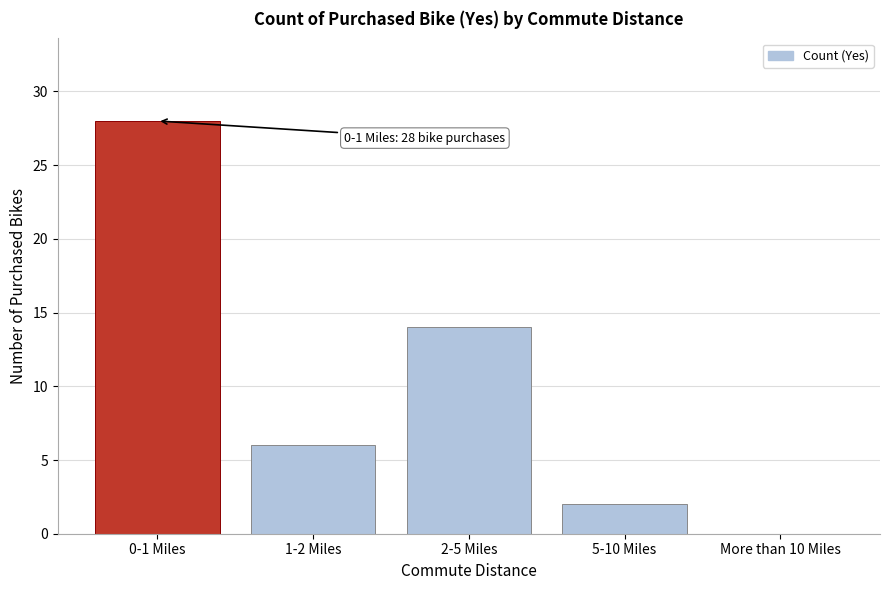

Reading right to left, extract all data points from this chart.

More than 10 Miles=0	5-10 Miles=2	2-5 Miles=14	1-2 Miles=6	0-1 Miles=28